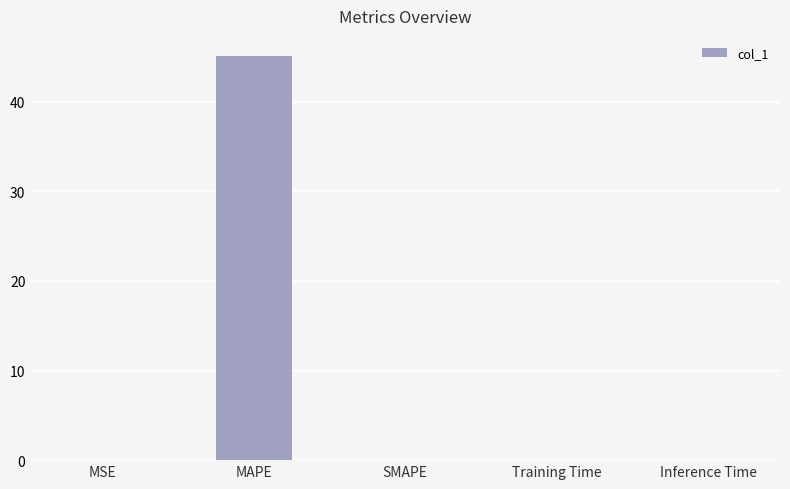

Which category has the highest value across all series?

MAPE